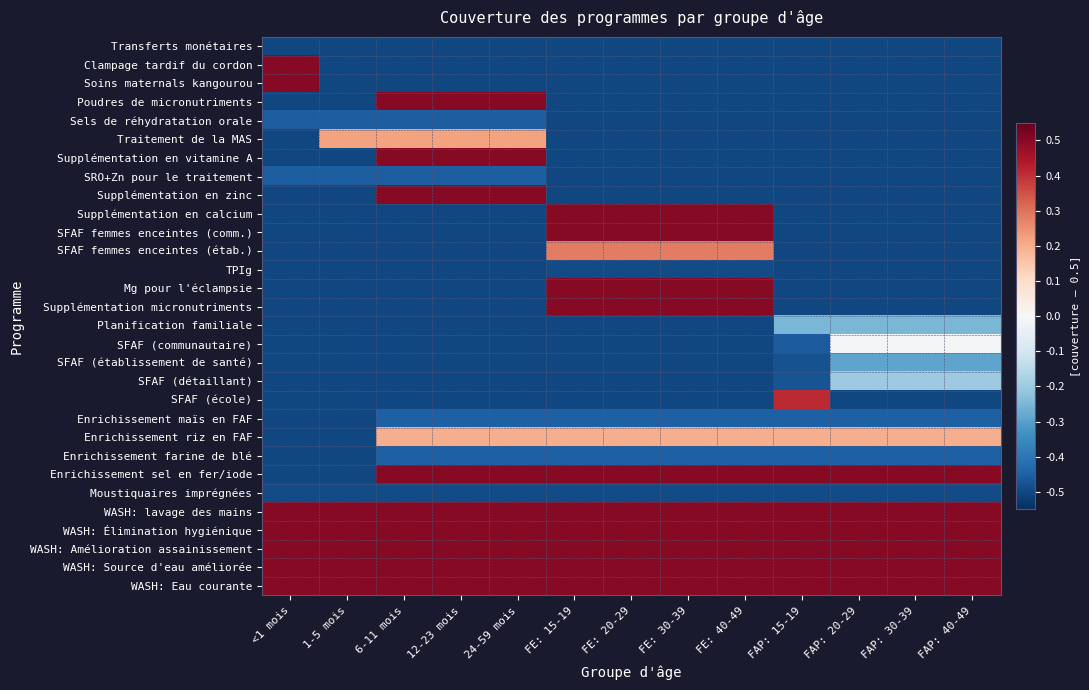

At which category is the sum across all series the highest?

FE: 15-19